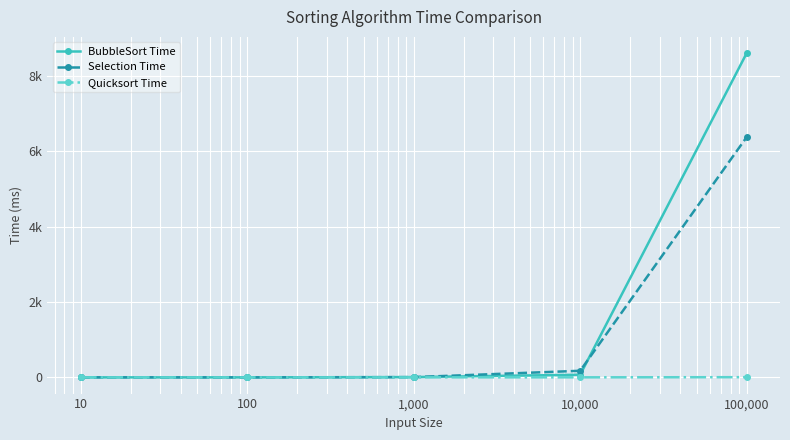

What is the average value of the Quicksort Time series?

2